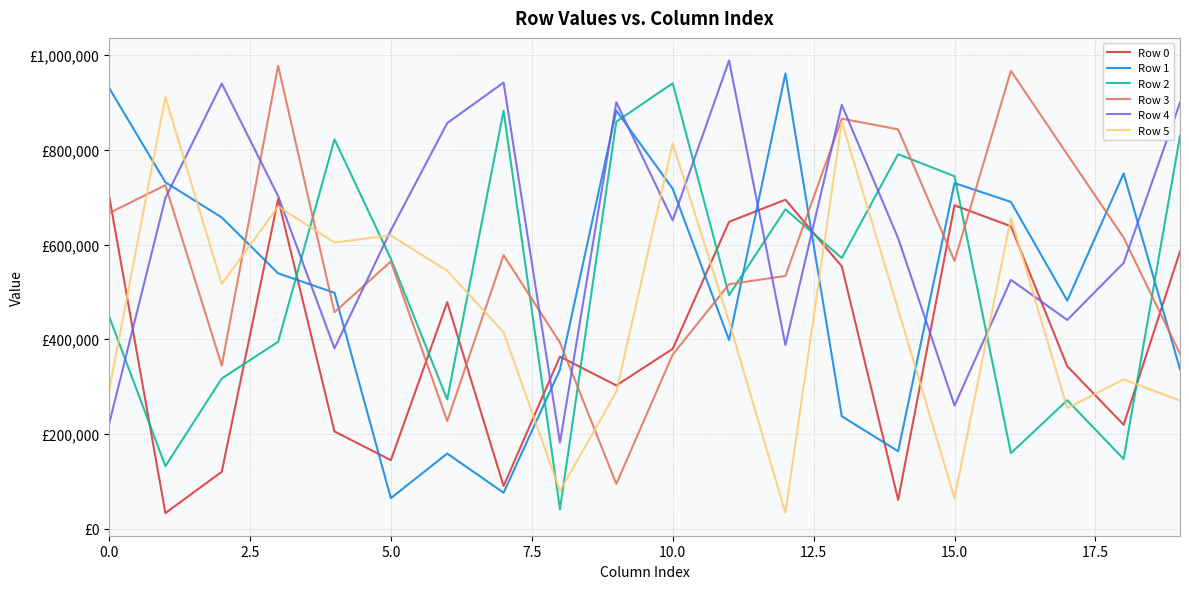

What is the value of the Row 4 point at the 19th from the left?

561214